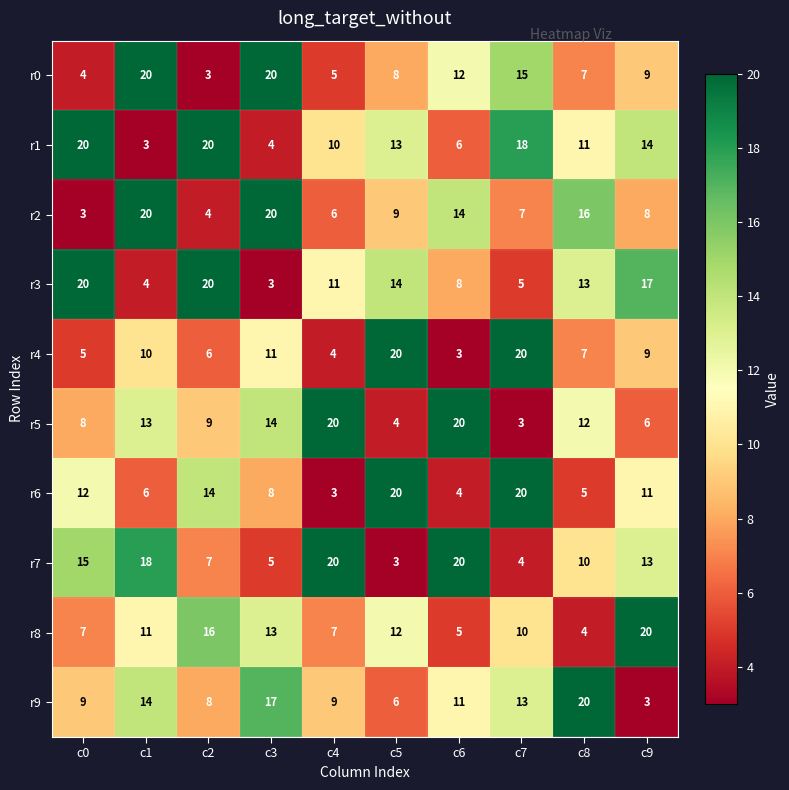

At which category is the sum across all series the highest?

c1